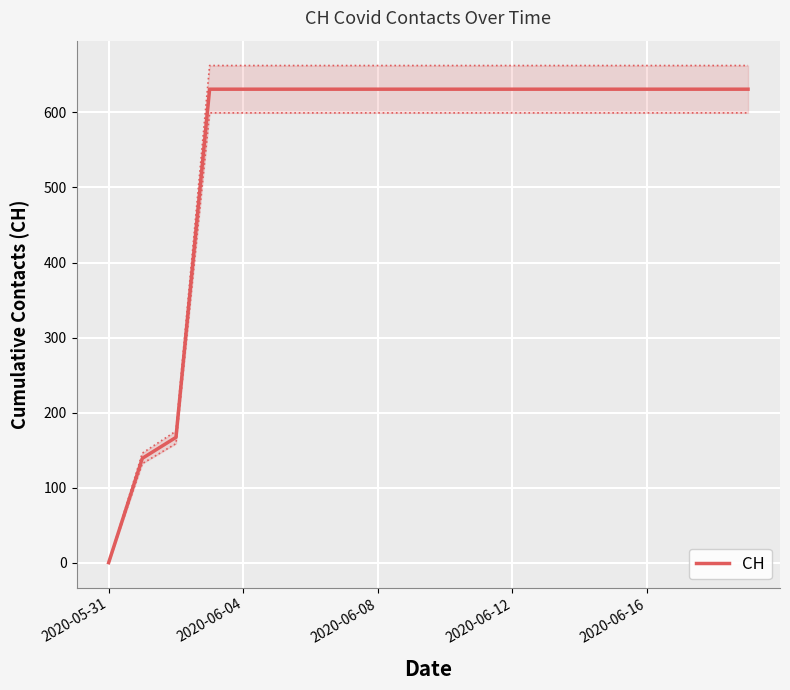

The value of CH at 2020-06-08 is 631. True or false?

True